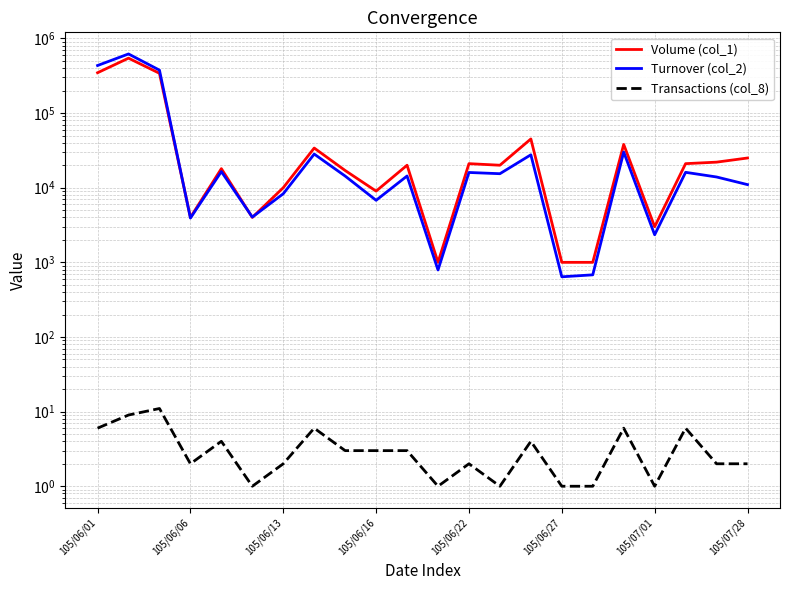

Which series has the largest total across all categories?

Turnover (col_2)